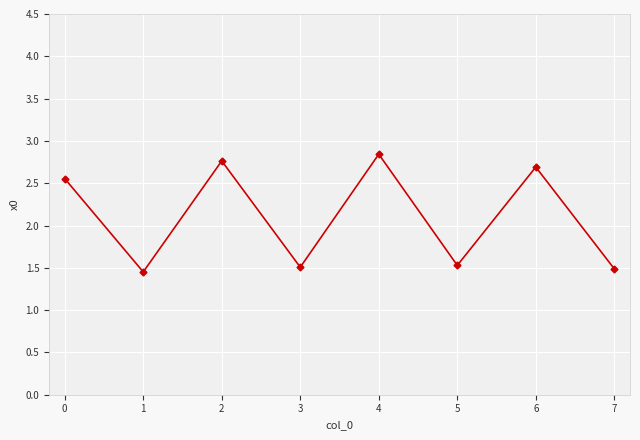

At which category does the data reach its first local peak?

2